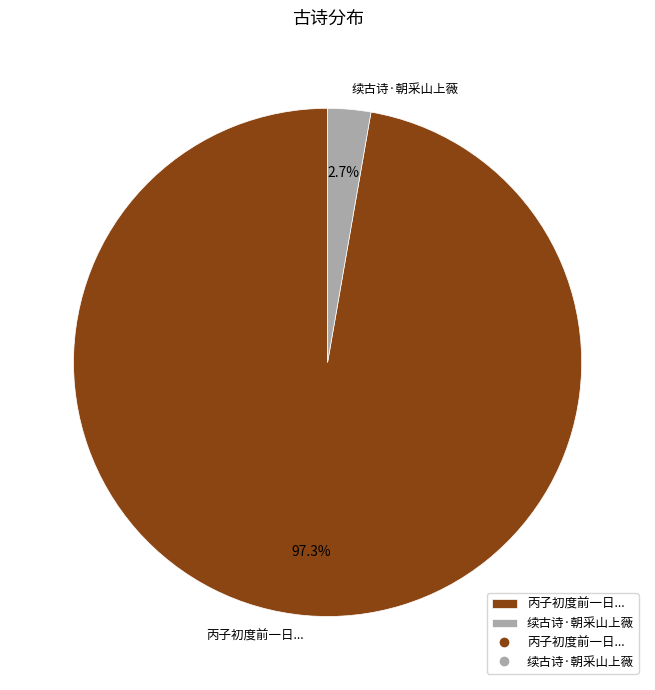

What percentage is NOT represented by 续古诗·朝采山上薇?

97.3%